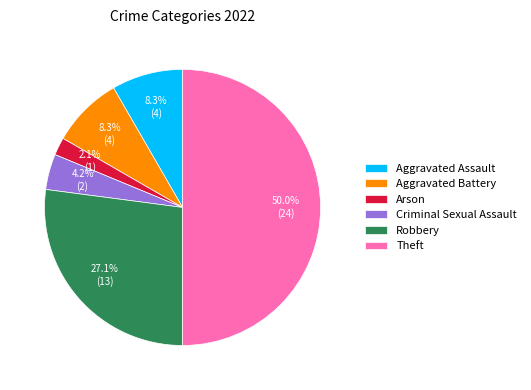

Between Theft and Criminal Sexual Assault, which is larger?

Theft